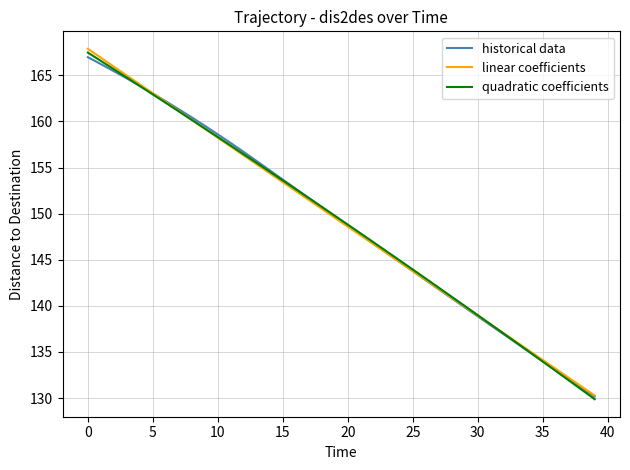

What is the maximum value shown in the chart?

167.9